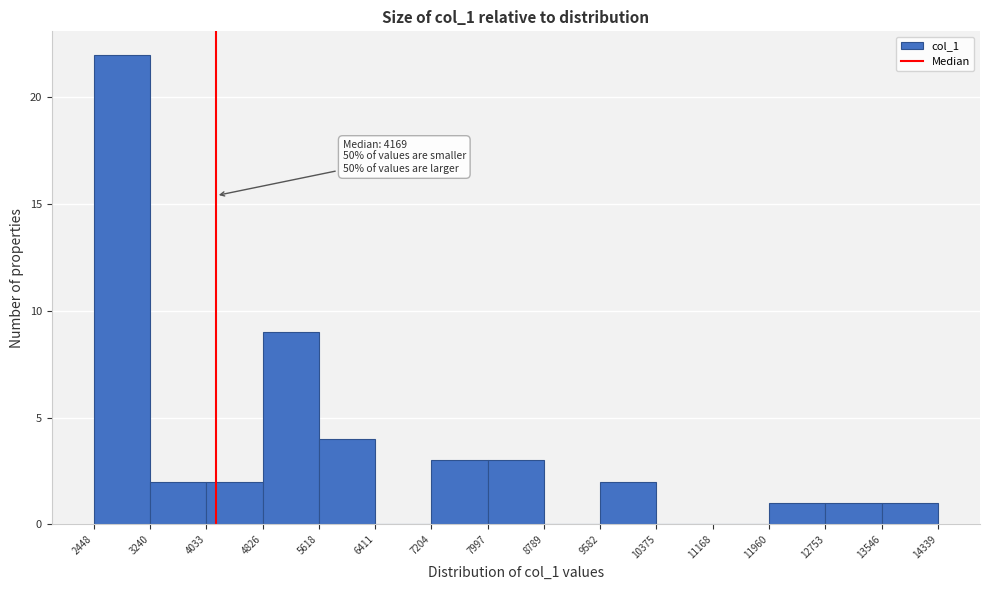

Which range on the x-axis has the tallest bar?

2448 to 3240